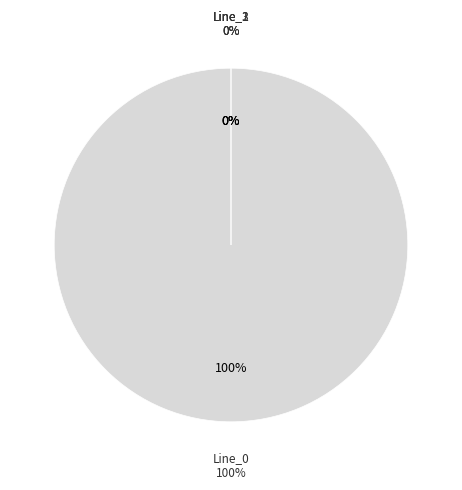

Is there a majority slice in this chart?

Yes